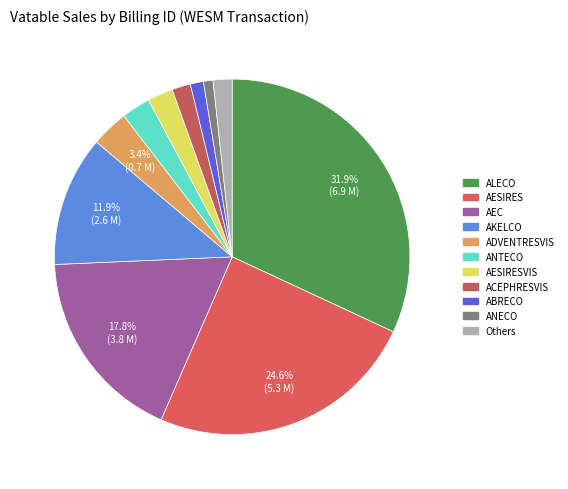

How many segments does this pie chart have?

11